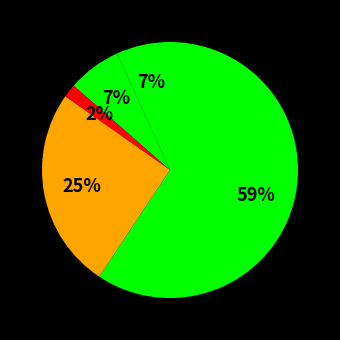

Rank the categories by value from highest to lowest.

Theft, Robbery, Aggravated Assault, Aggravated Battery, Criminal Sexual Assault